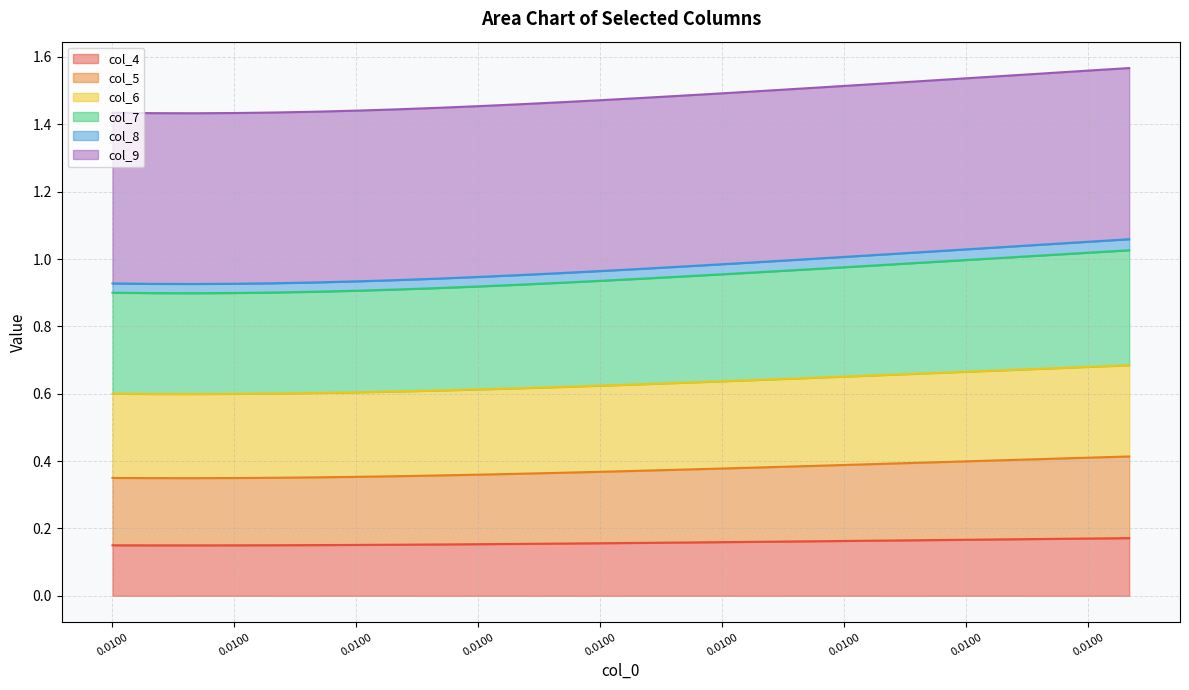

At which category does col_5 reach its first local valley?

0.01